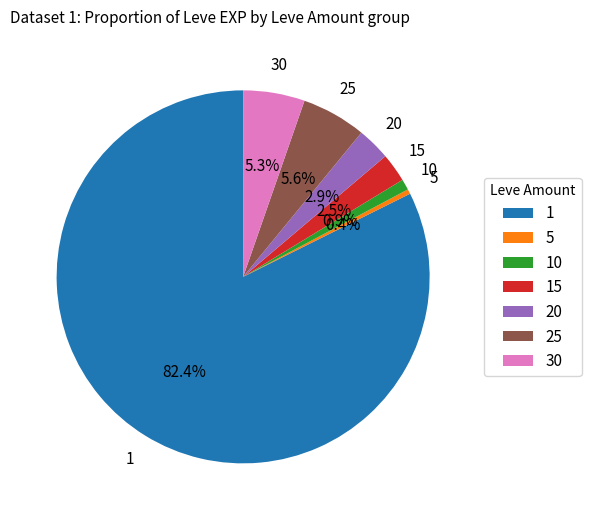

How much of the chart is everything except 20?

97.1%